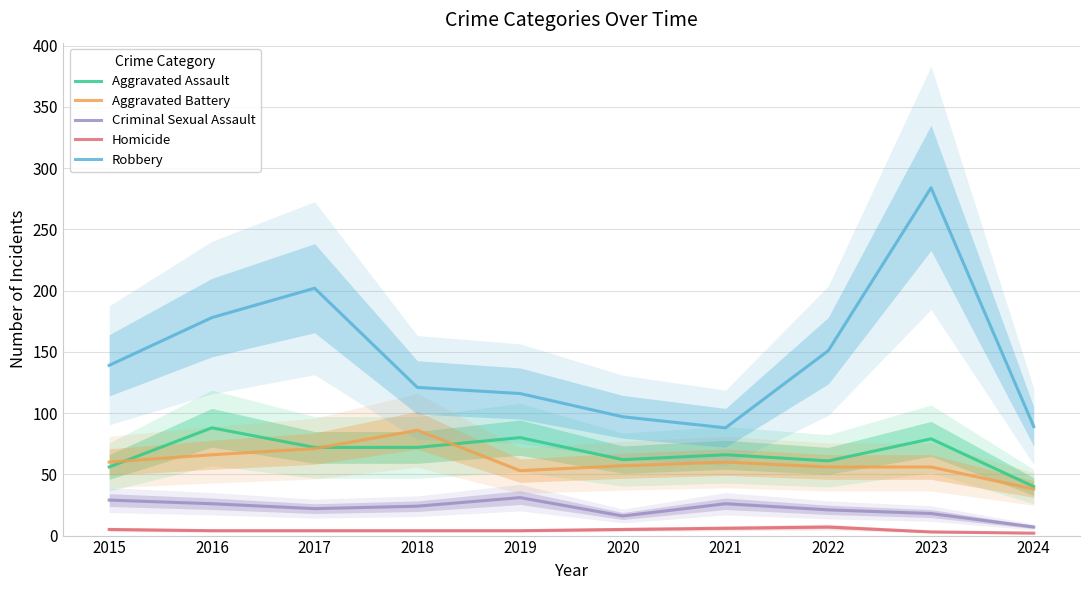

True or false: Homicide and Aggravated Battery intersect in this chart.

False